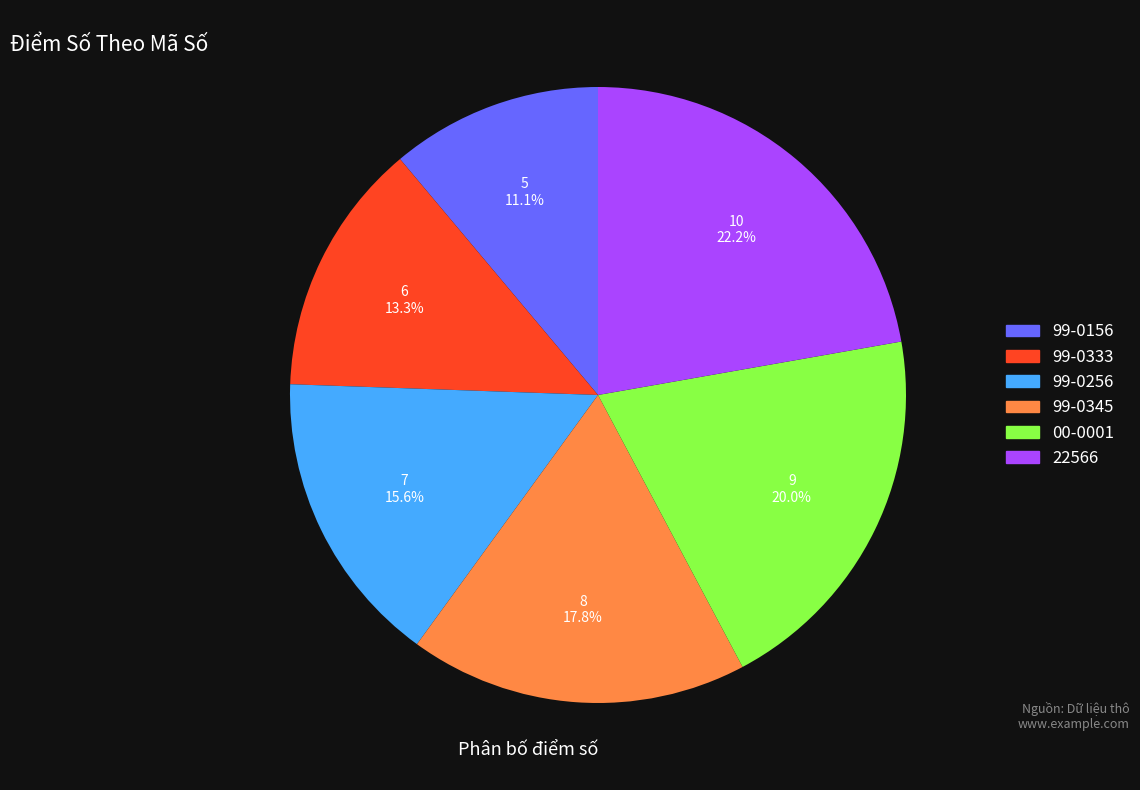

Between 00-0001 and 22566, which is larger?

22566